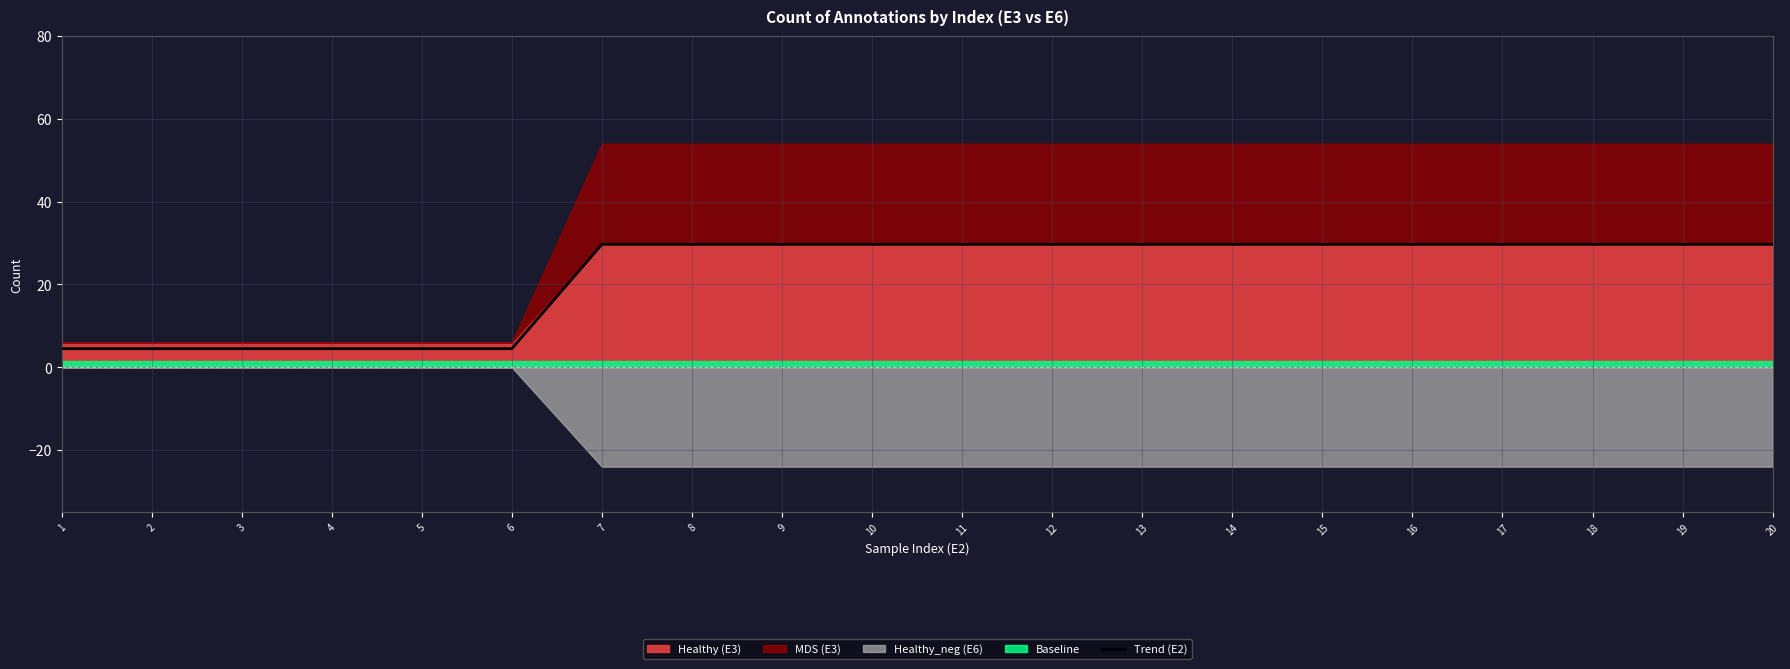

Does the chart have visible grid lines?

Yes